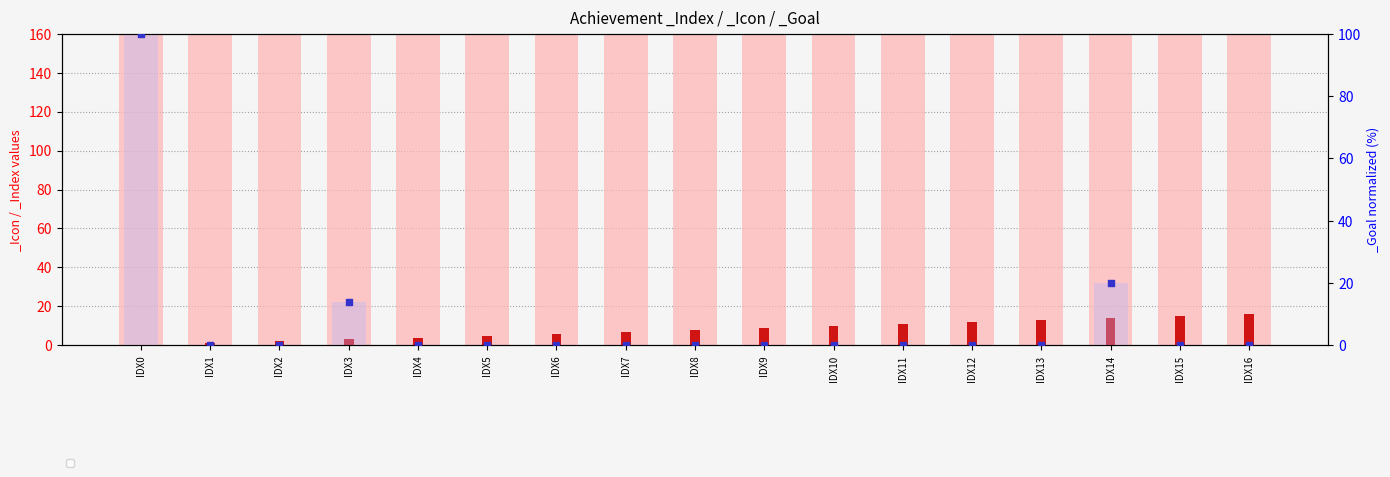

At how many categories does at least one series exceed 296?

17